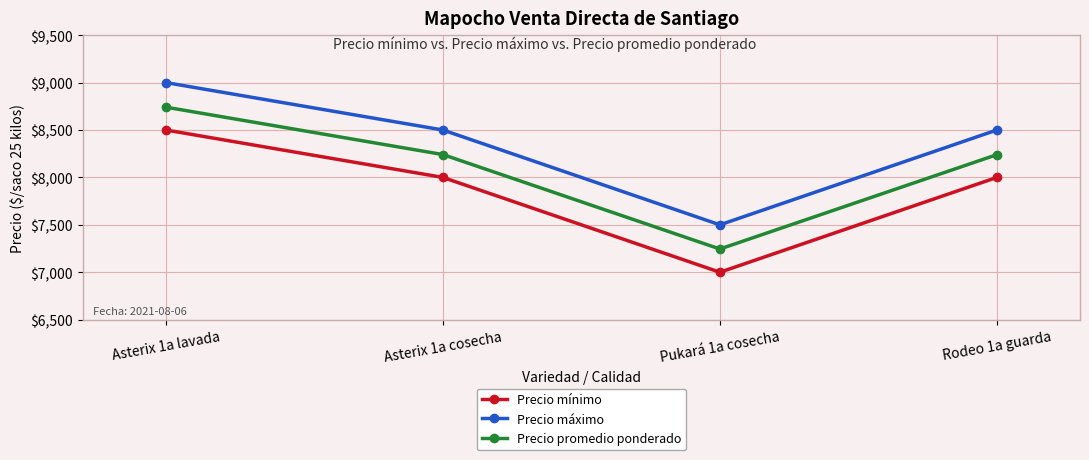

How many lines are shown in the chart?

3